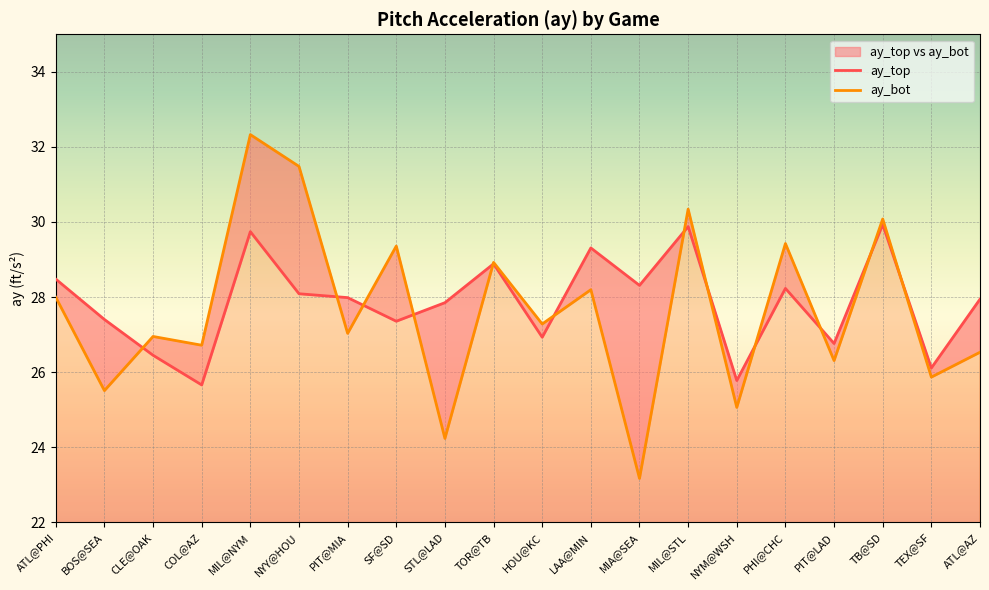

At ATL@AZ, list the series in order from largest to smallest.

ay_top, ay_bot